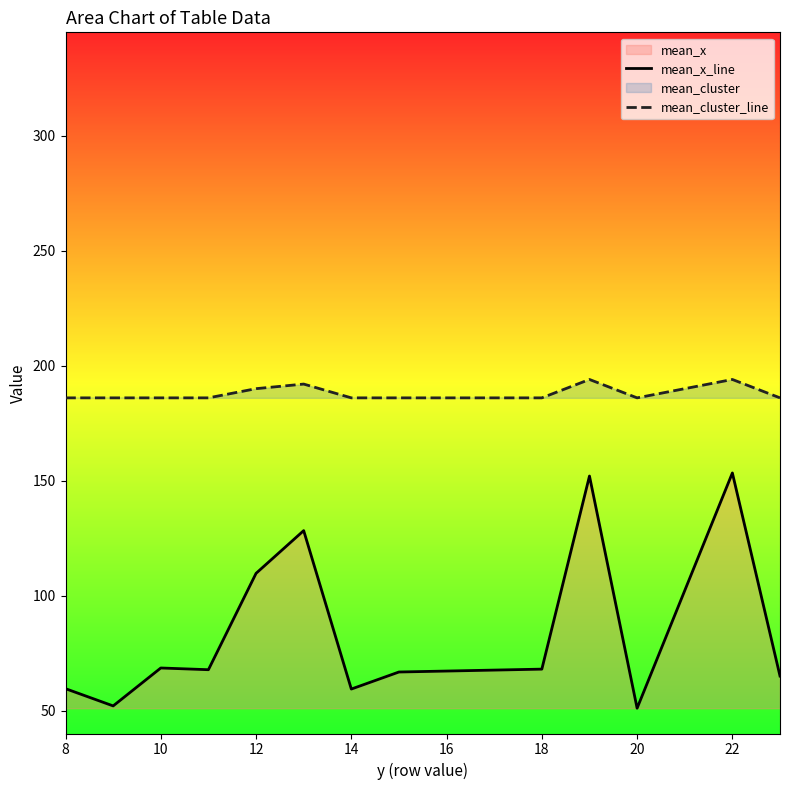

What is the difference between the second highest and minimum values in the mean_cluster_line series?

8.0